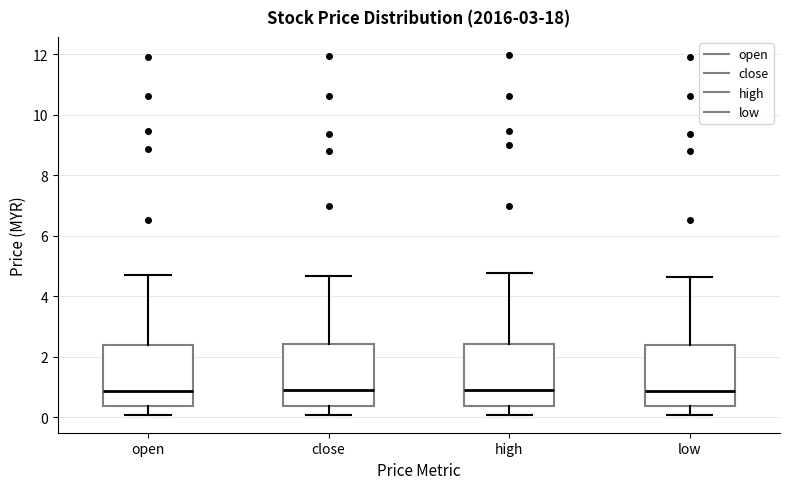

Where does the upper whisker of the box for open end on the y-axis? The values are not printed on the chart, so give them approximately, as read against the axis.

4.8